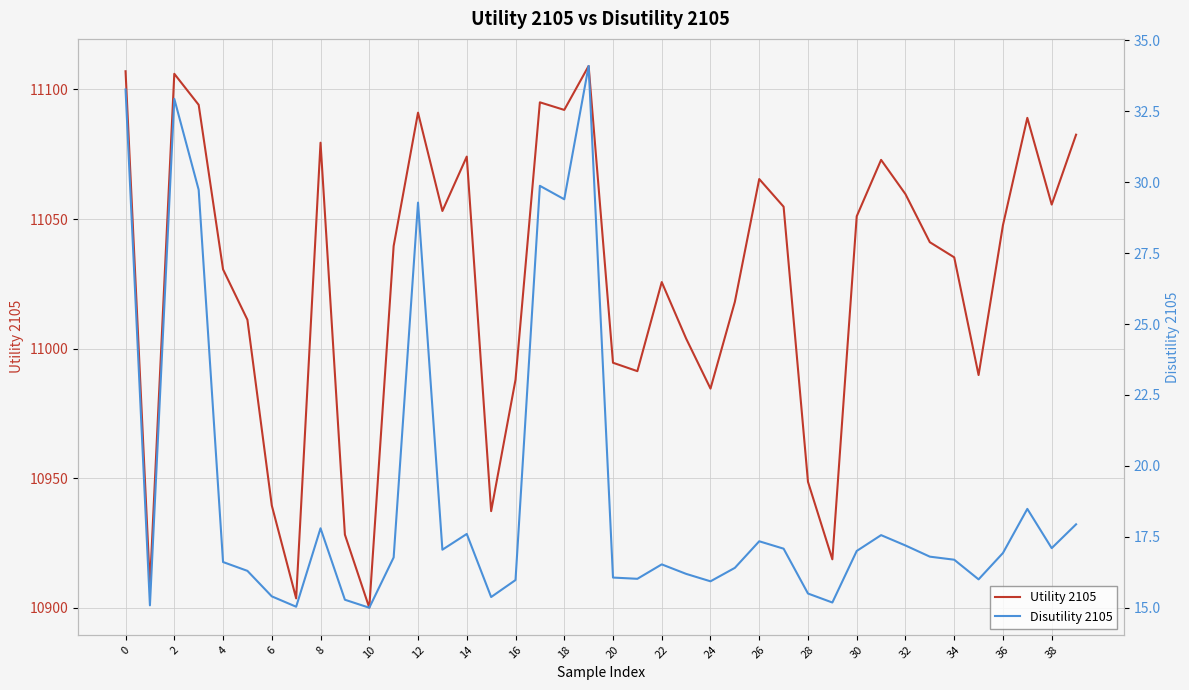

Which series changed the most between 2 and 21?

Utility 2105